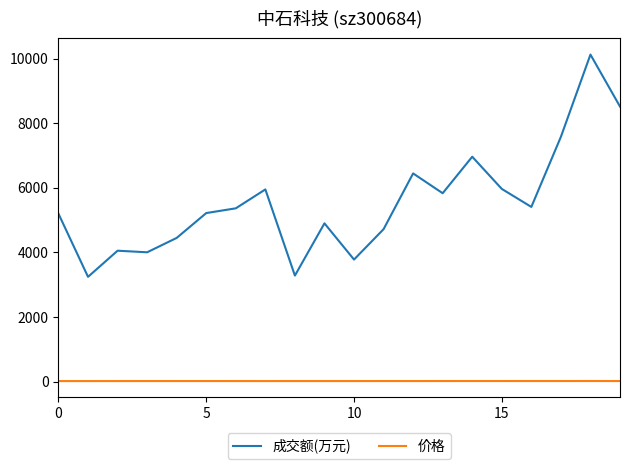

True or false: 价格 and 成交额(万元) intersect in this chart.

False